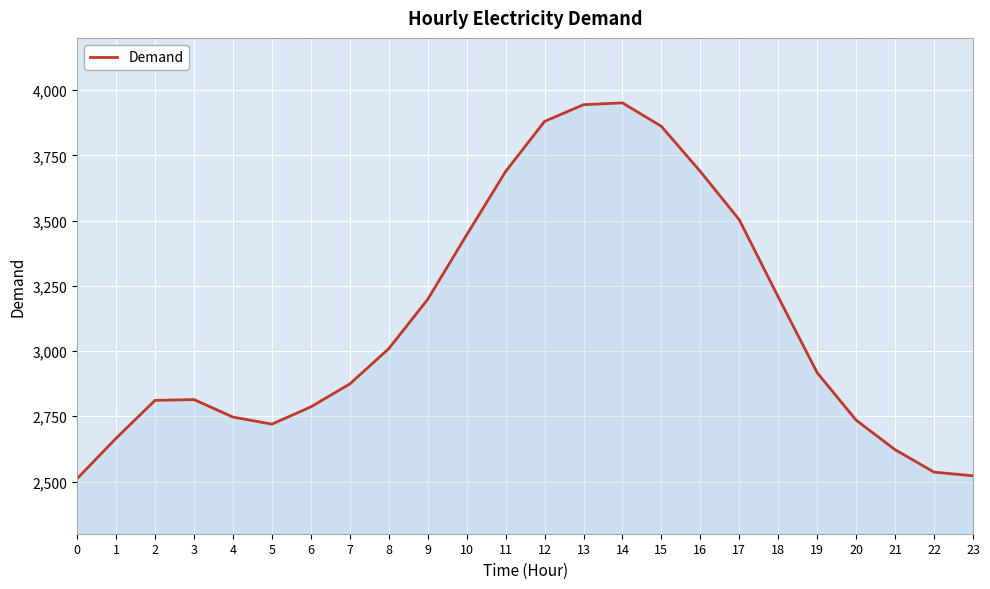

What is the sum of all values?

74635